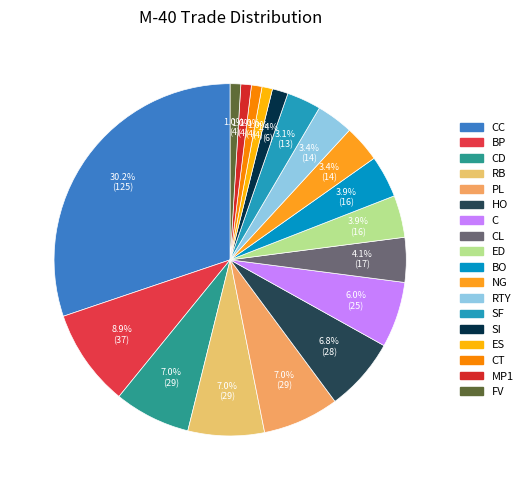

Which category has the smallest portion of the pie?

ES